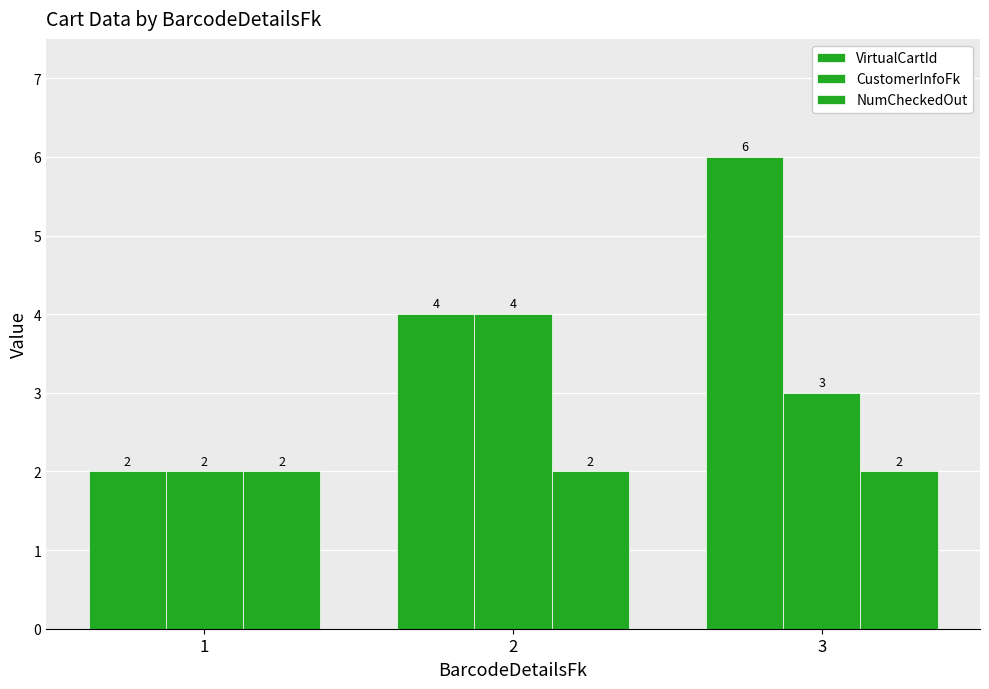

How many data points in VirtualCartId are less than 4?

1